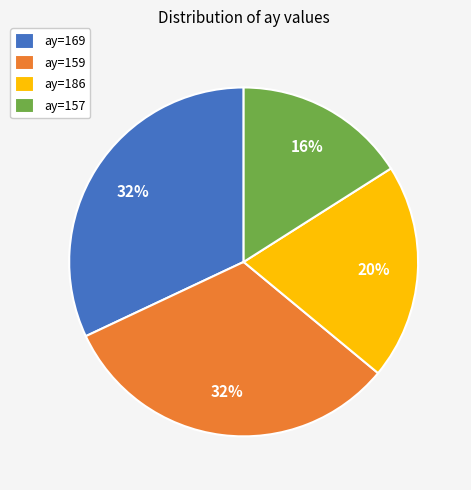

Is it true that ay=159 is 32% of the pie?

True